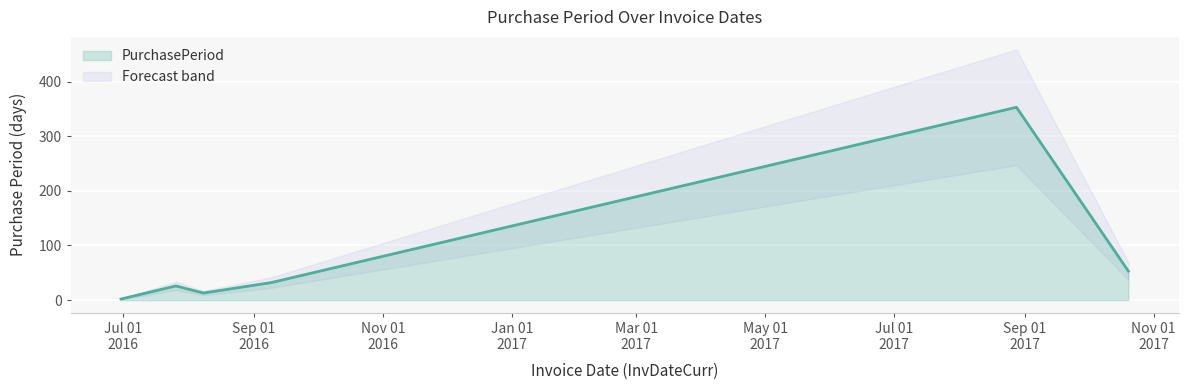

How many values are below 32?

3